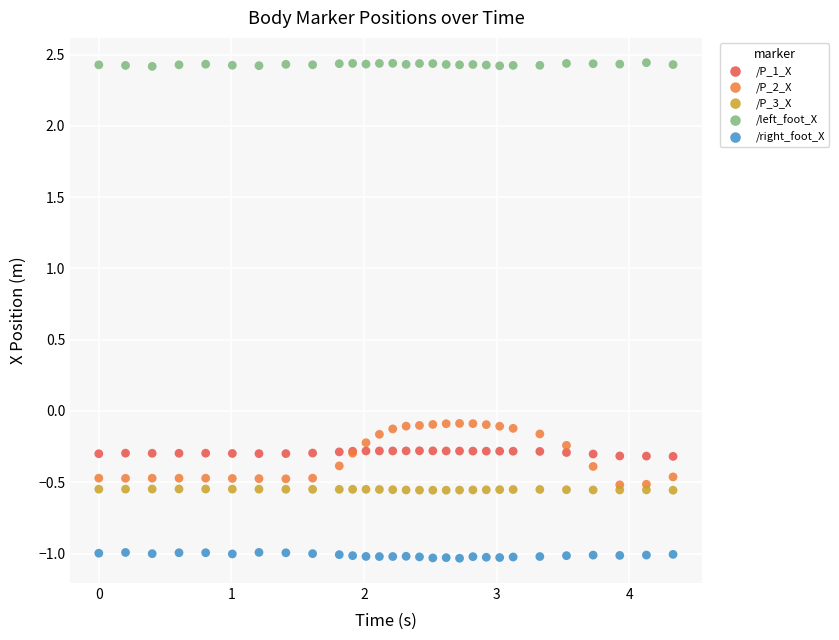

What are all the series names shown in the legend?

/P_1_X, /P_2_X, /P_3_X, /left_foot_X, /right_foot_X